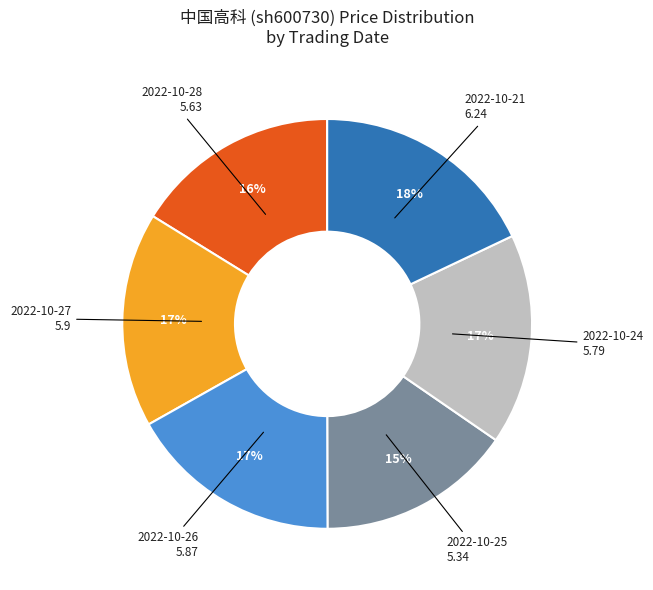

To the nearest percent, what is the difference between the largest and smallest slice percentages?

3%